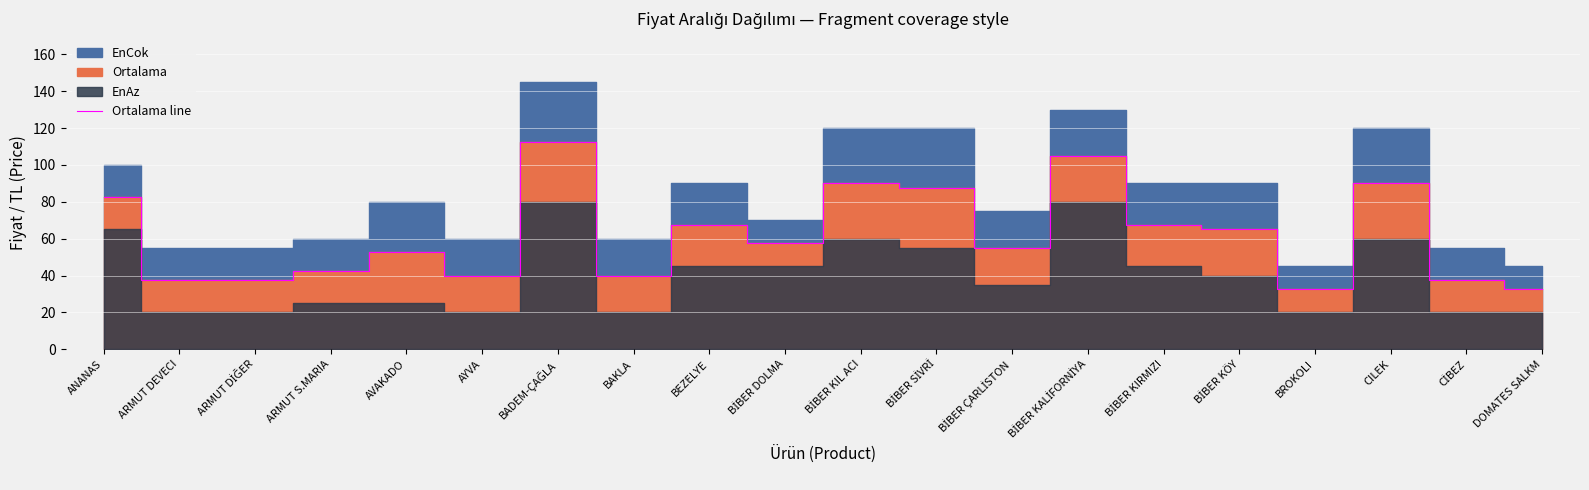

True or false: there are more than 1 points higher than both neighbors.

True